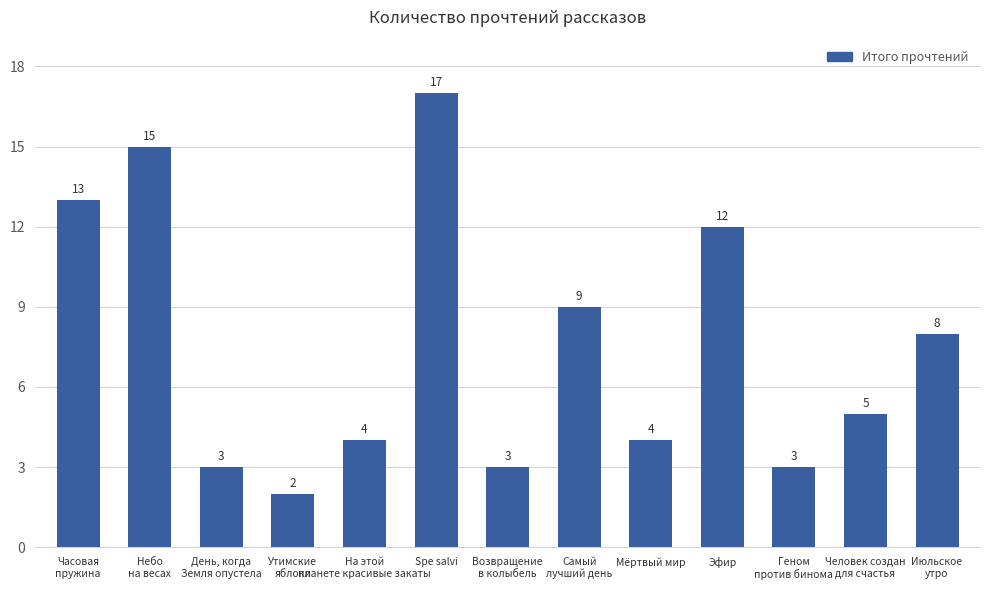

Reading left to right, list all the values displayed in this chart.

13	15	3	2	4	17	3	9	4	12	3	5	8